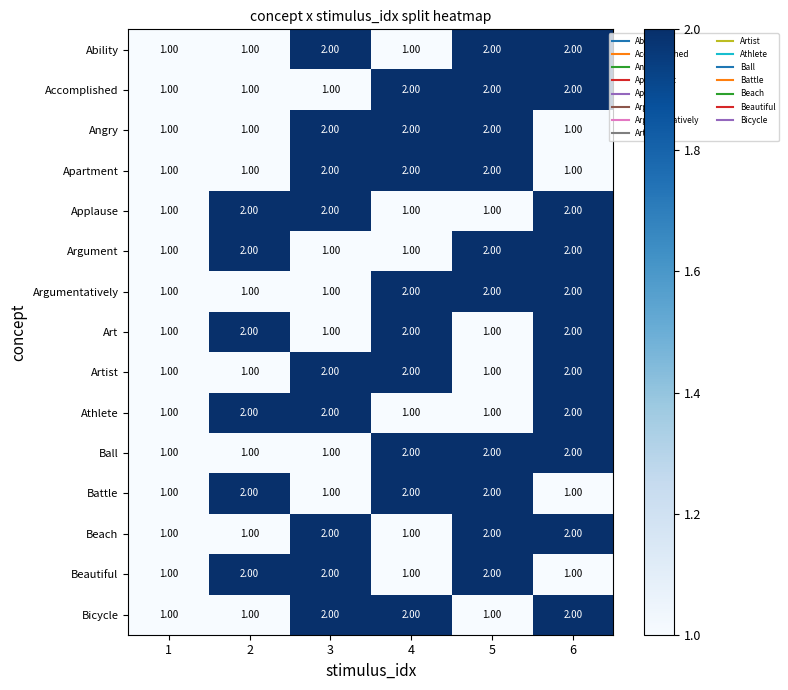

What is the total value across all series at 1?

15